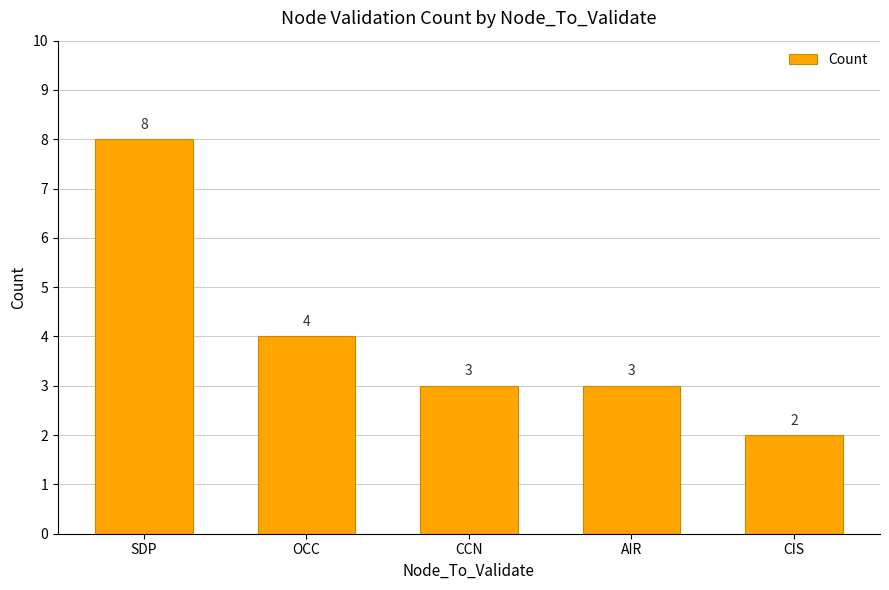

At which category does the chart reach its minimum across all series?

CIS